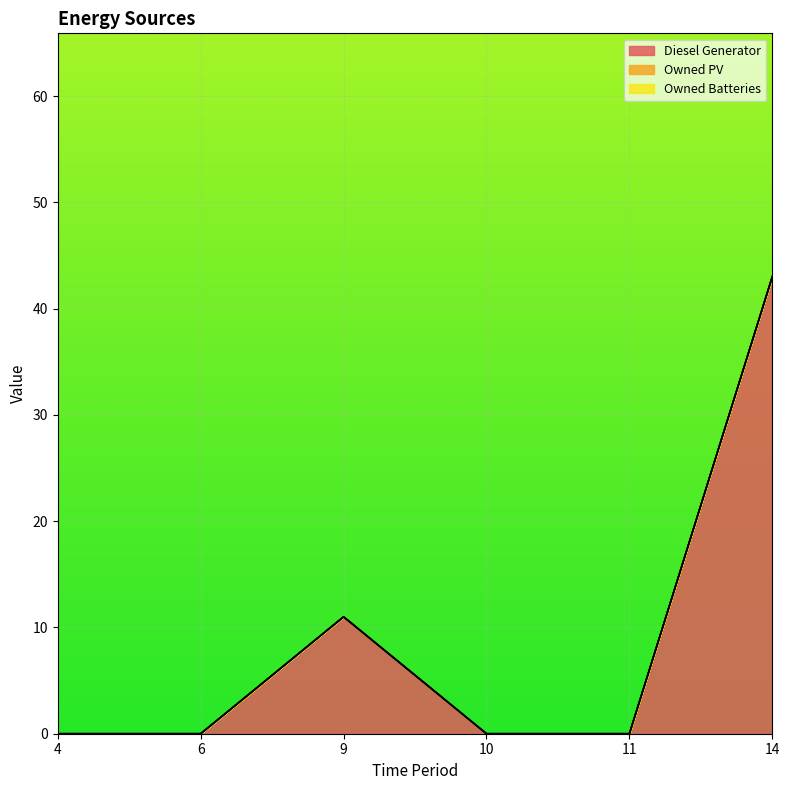

At how many categories does at least one series exceed 13?

1